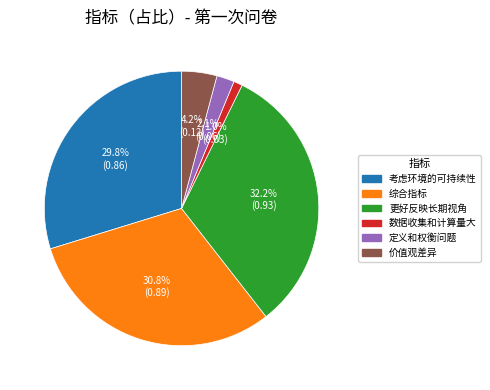

True or false: 数据收集和计算量大 accounts for 11% of the total.

False